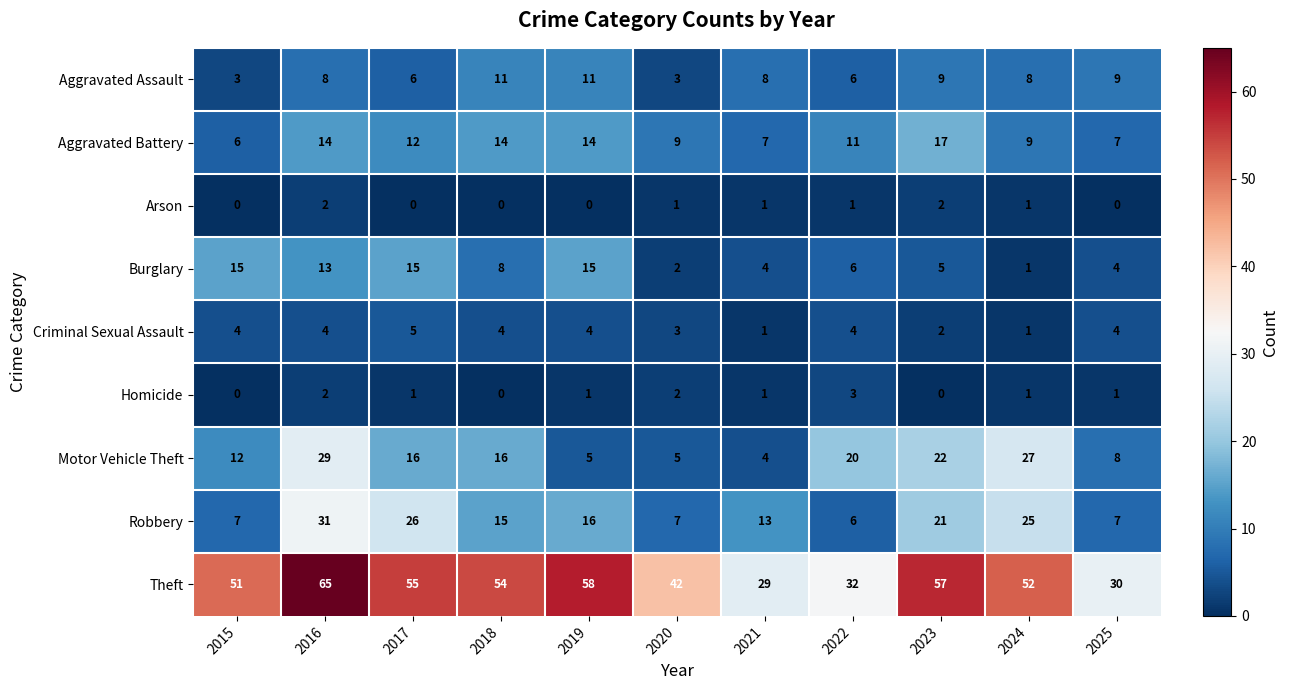

Rank the series by their maximum value, from lowest to highest.

Arson, Homicide, Criminal Sexual Assault, Aggravated Assault, Burglary, Aggravated Battery, Motor Vehicle Theft, Robbery, Theft